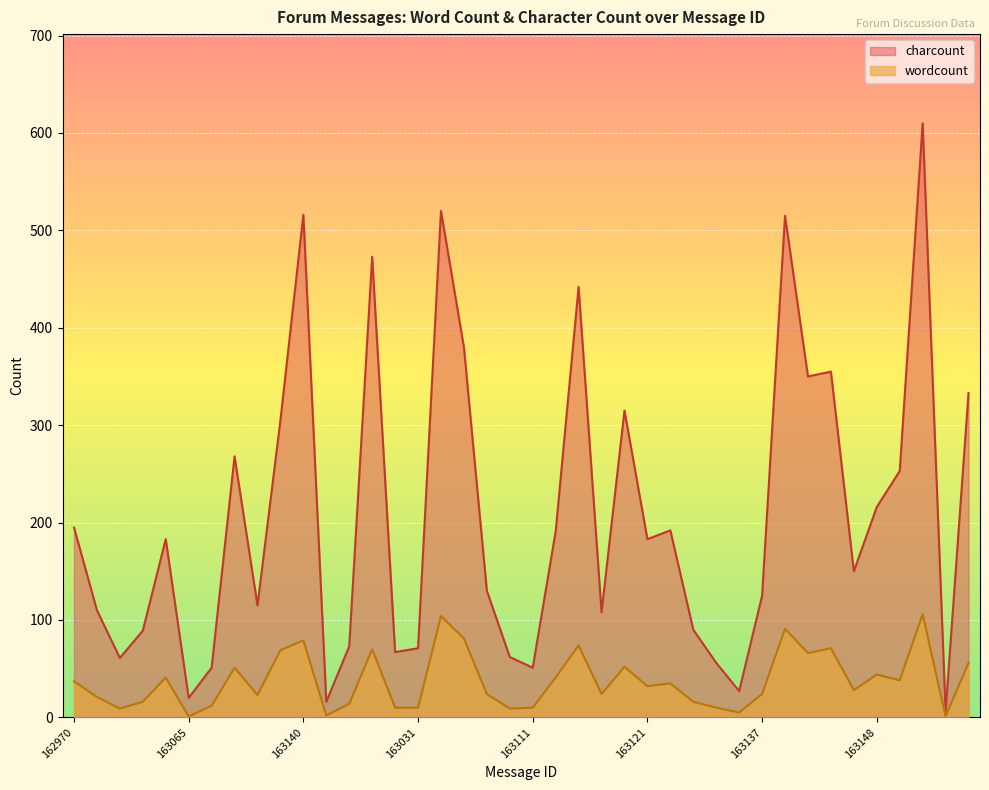

How many lines are shown in the chart?

2